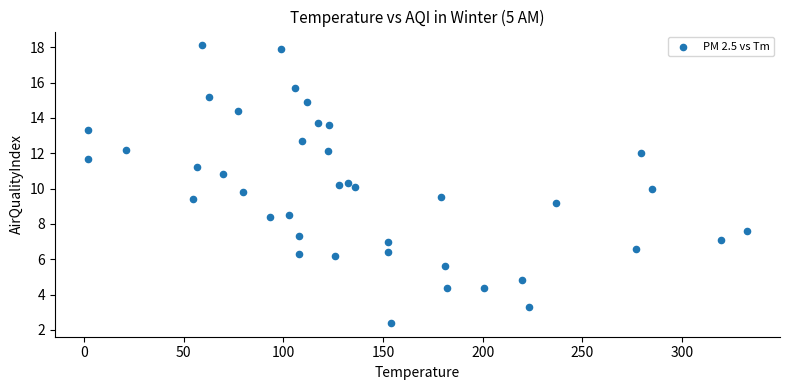

What is the range of X values (max minus min)?

330.9